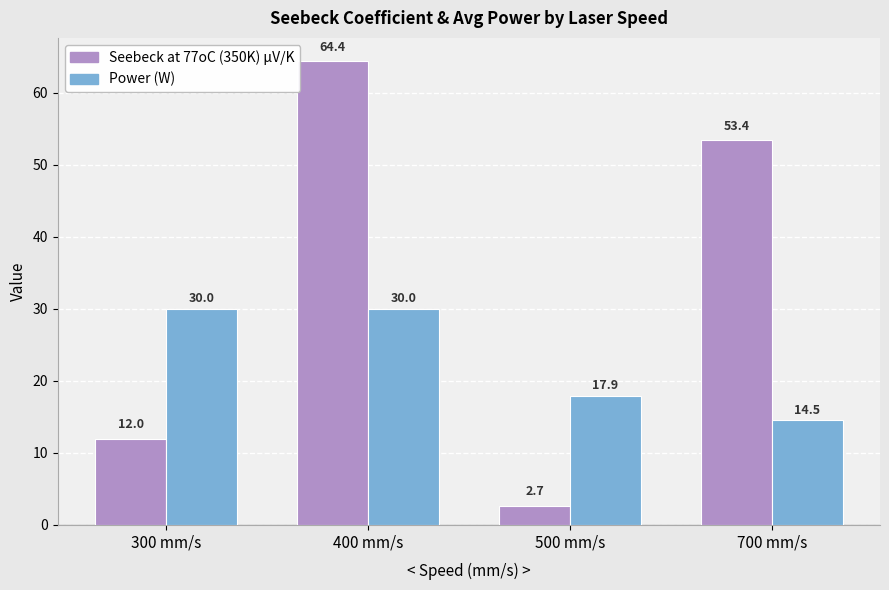

What is the difference between the highest and lowest values at 700 mm/s?

38.9